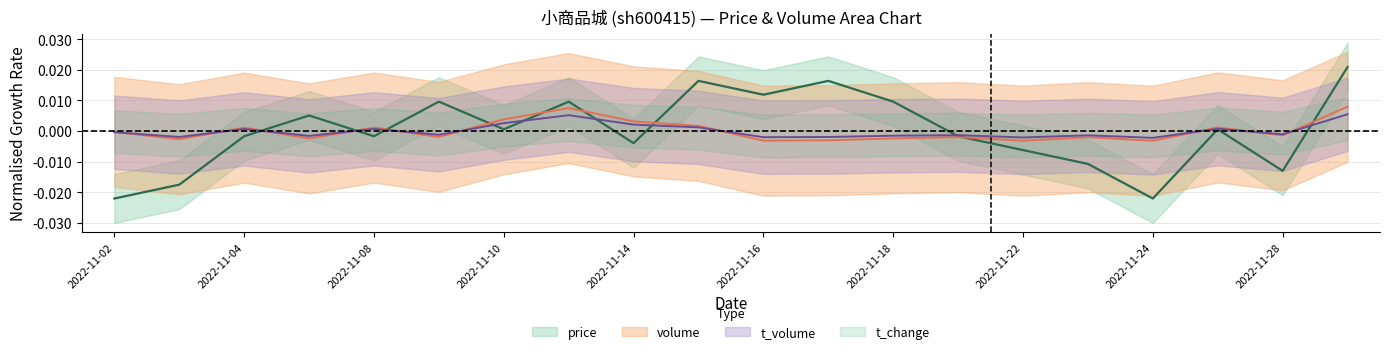

Which label corresponds to the smallest value in the chart?

2022-11-02